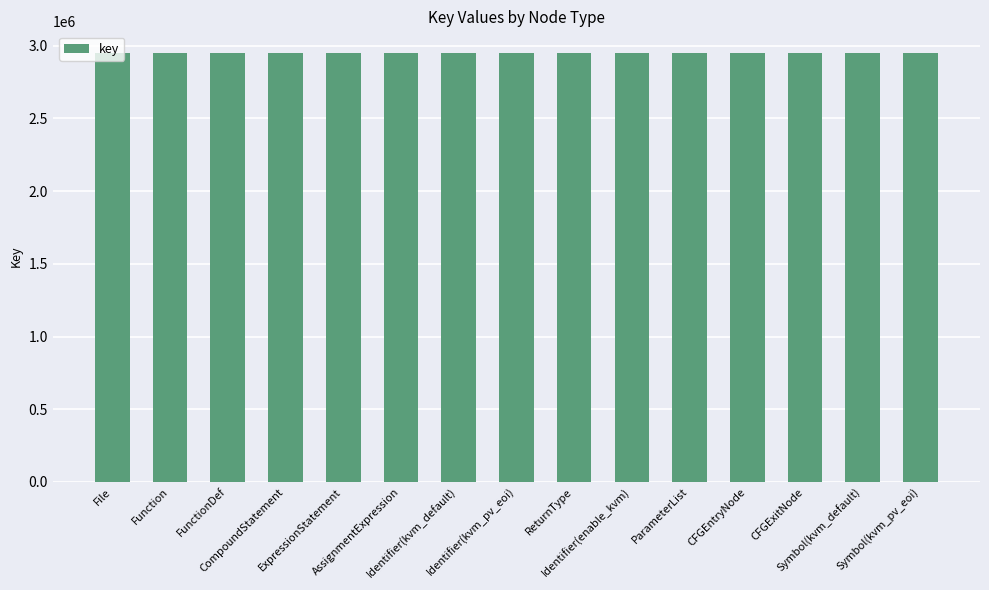

What is the greatest value displayed?

2951673